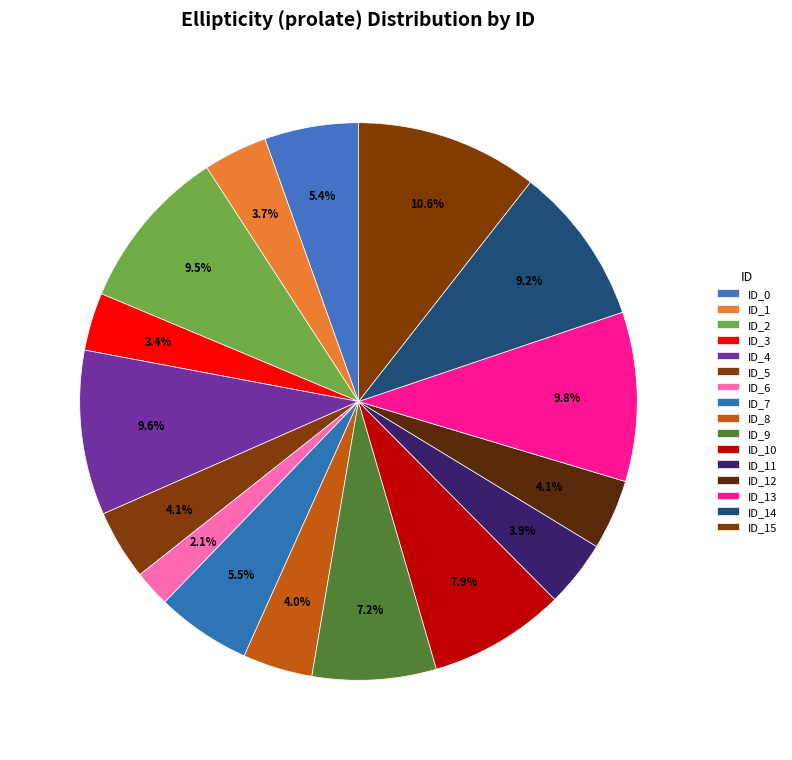

Does any single category account for the majority?

No